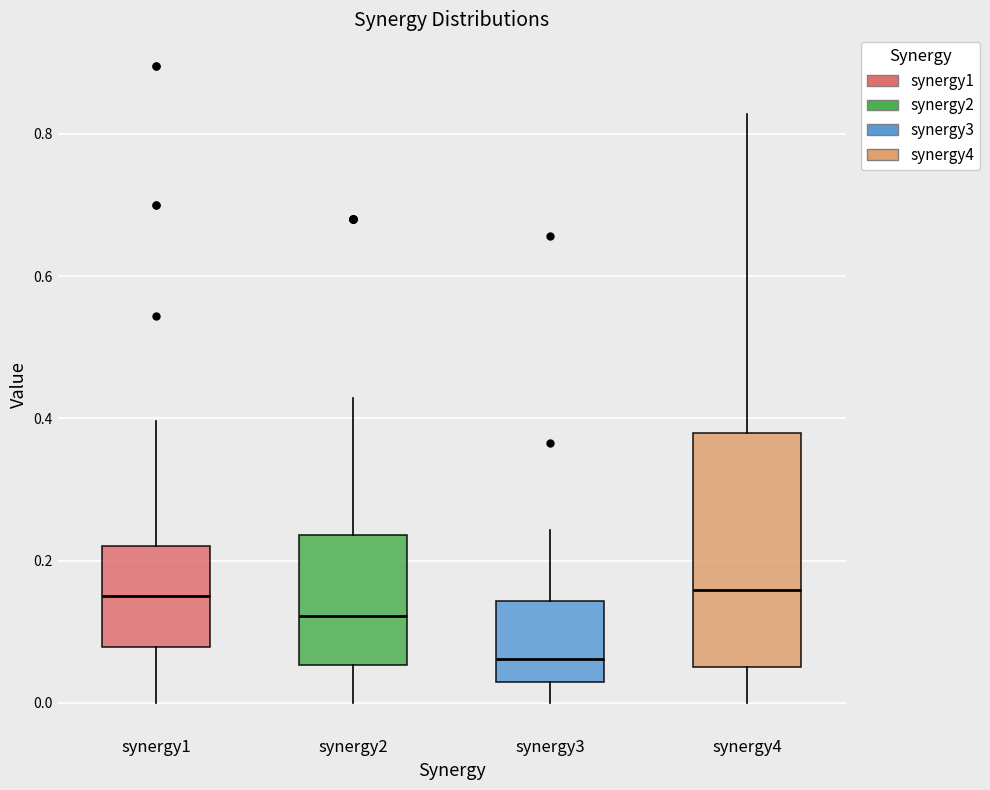

Where is the upper edge of the box for synergy2 on the y-axis? The values are not printed on the chart, so give them approximately, as read against the axis.

0.24